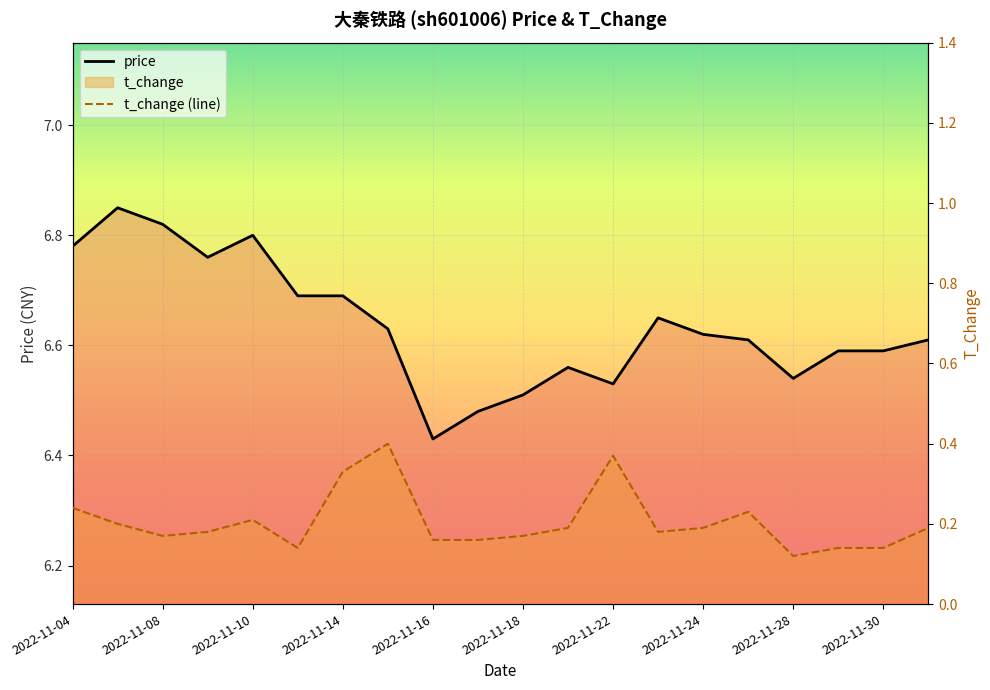

Does the chart display data point markers on the line(s)?

No